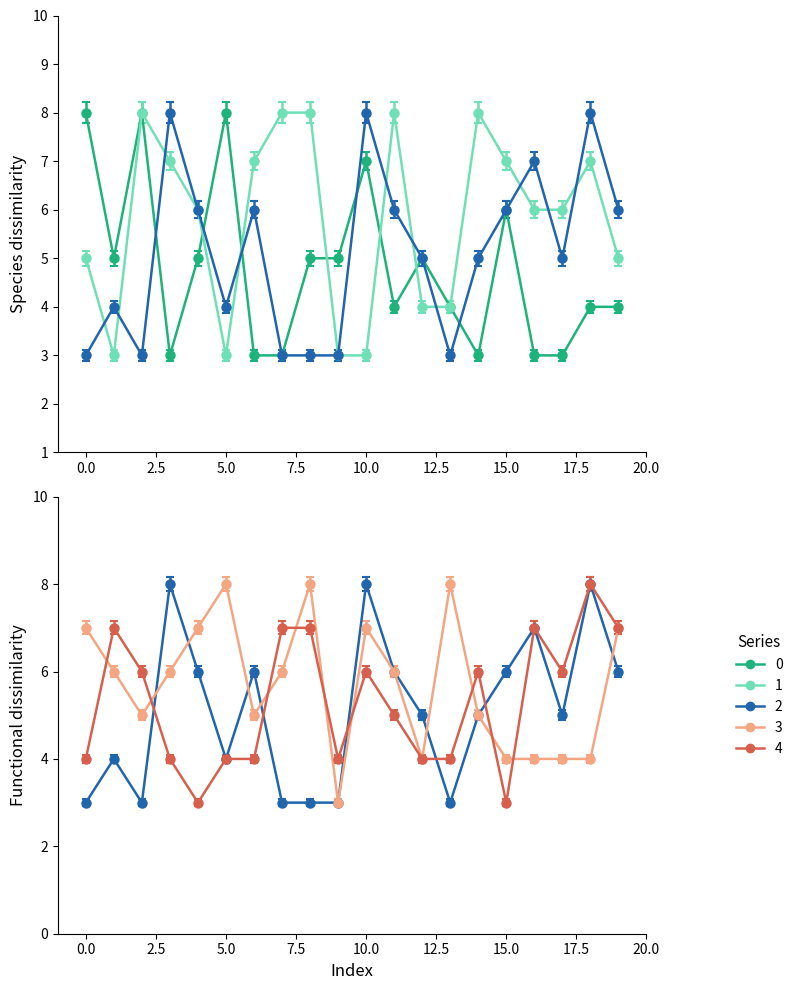

What are all the series names shown in the legend?

0, 1, 2, 3, 4